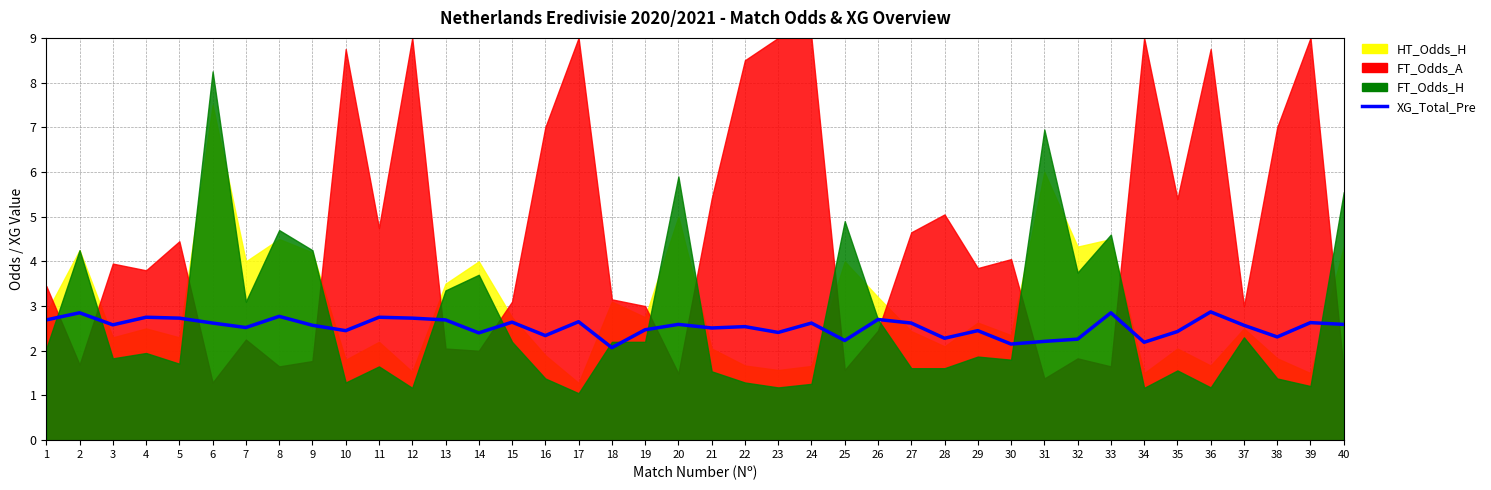

True or false: the data has more than 2 interior local peaks.

True